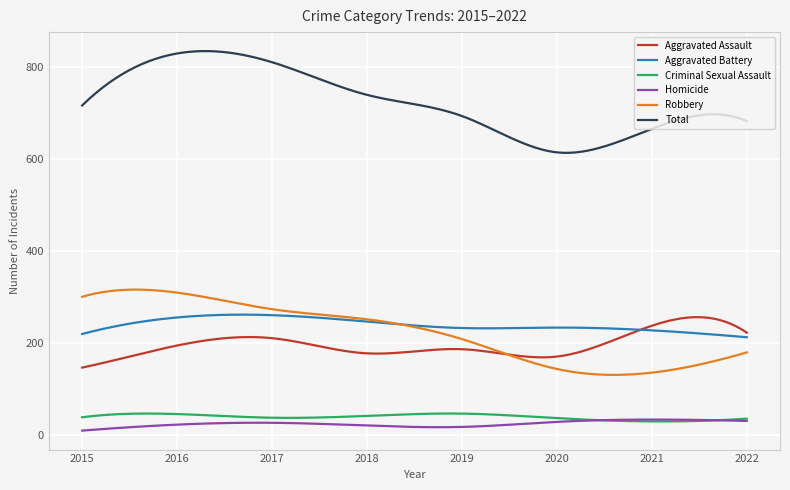

Which series has the largest range (max minus min)?

Total